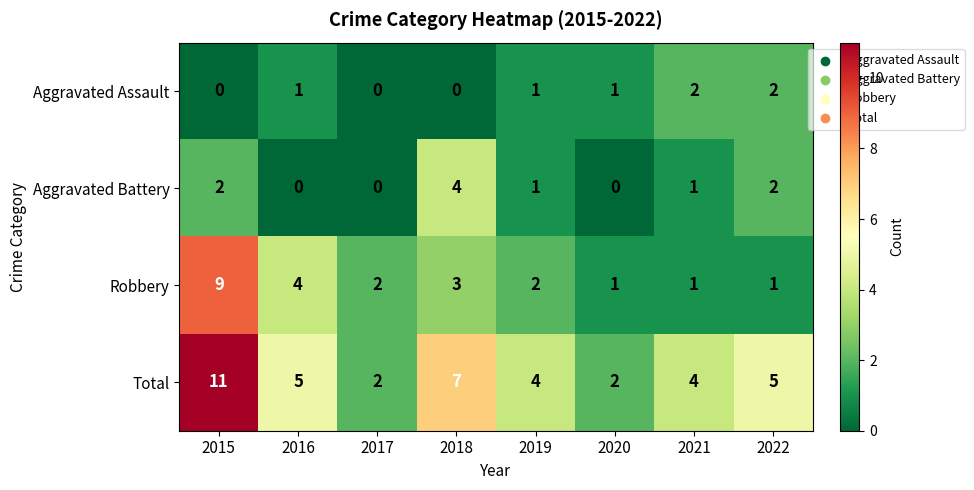

At which category is the sum across all series the highest?

2015